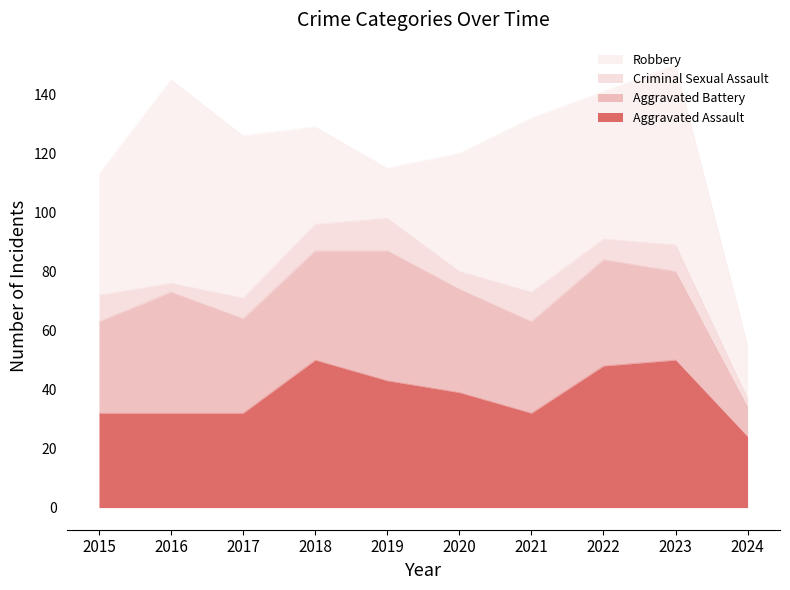

In Criminal Sexual Assault, how many points are lower than both neighbors (excluding endpoints)?

3